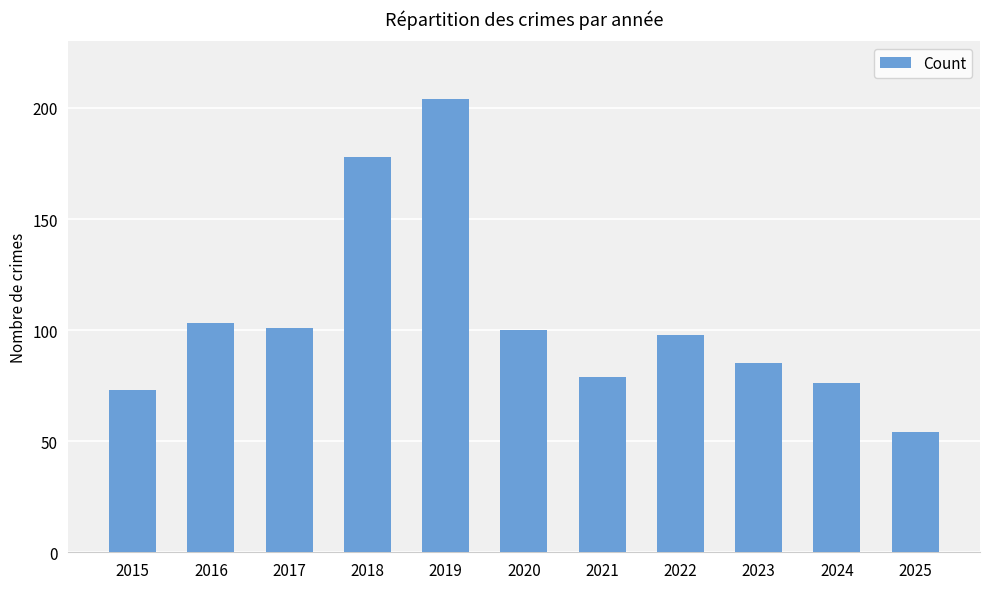

Reading left to right, transcribe all the data shown in this chart.

2015=73	2016=103	2017=101	2018=178	2019=204	2020=100	2021=79	2022=98	2023=85	2024=76	2025=54